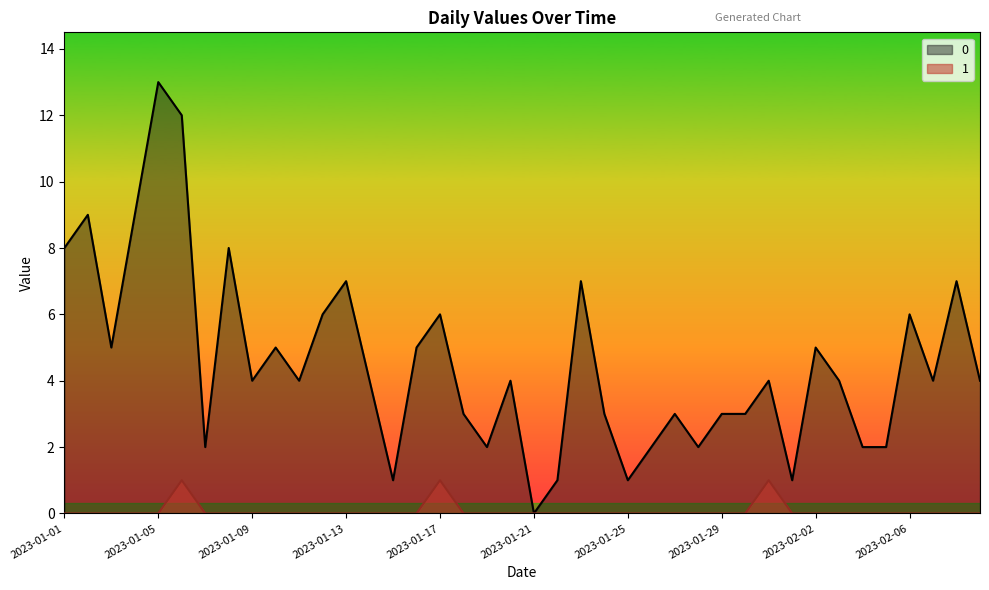

Between 2023-01-17 and 2023-01-23, which is larger?

2023-01-23